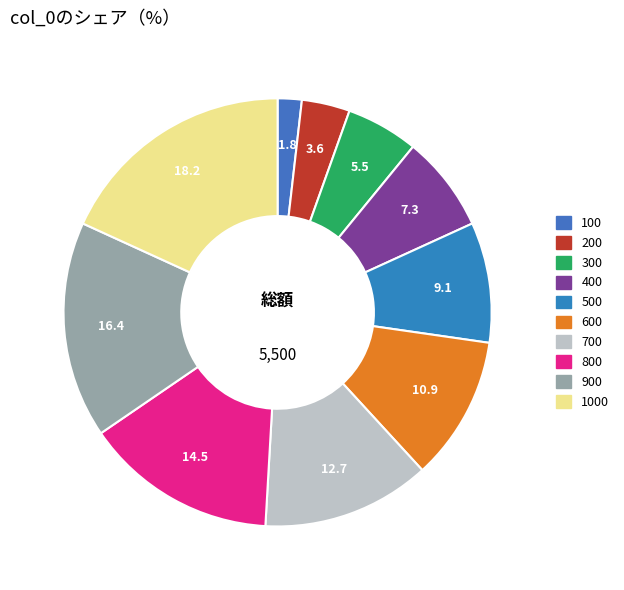

Count the number of slices in the pie.

10